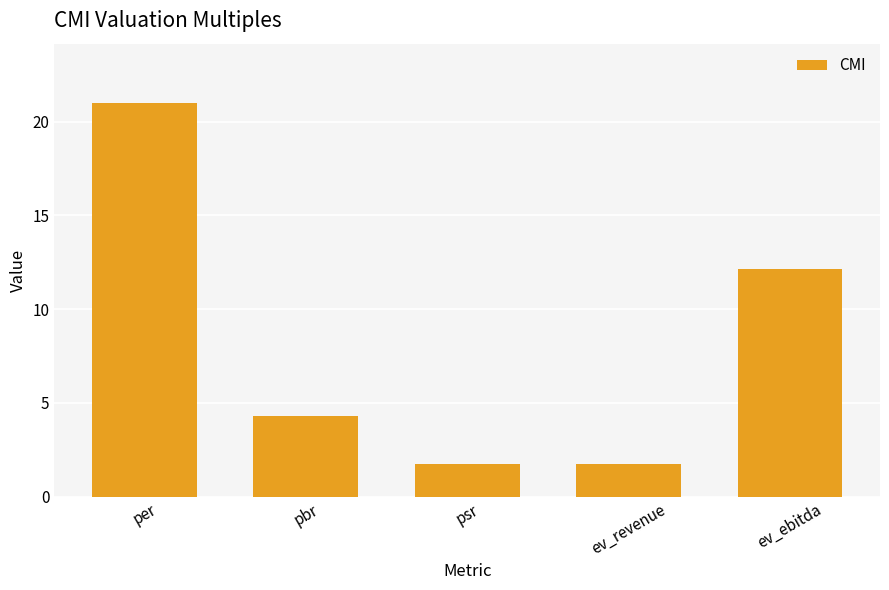

What position from the left is pbr?

2